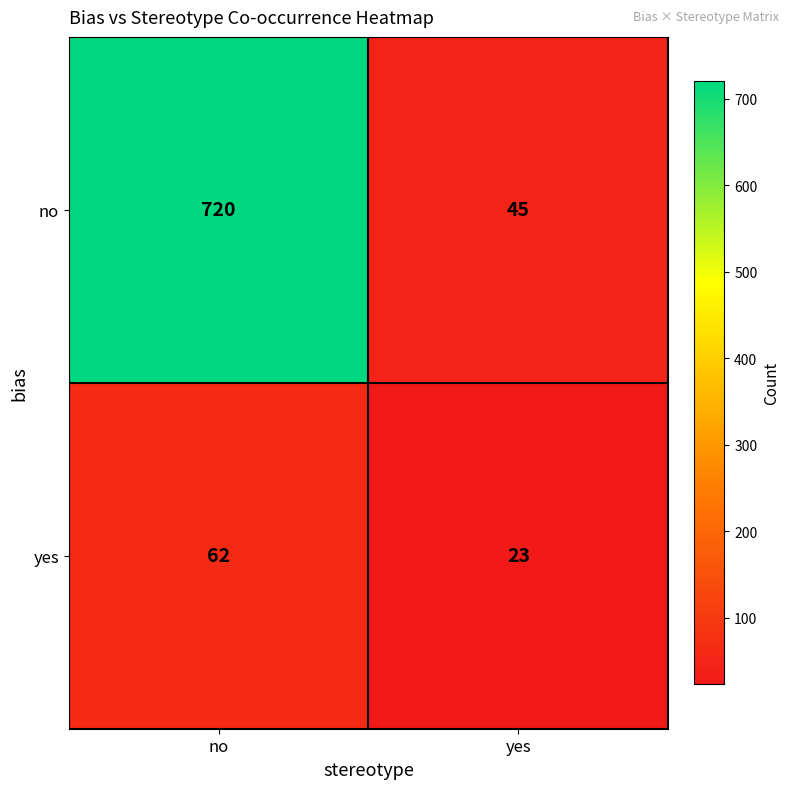

At how many categories does at least one series exceed 361?

1